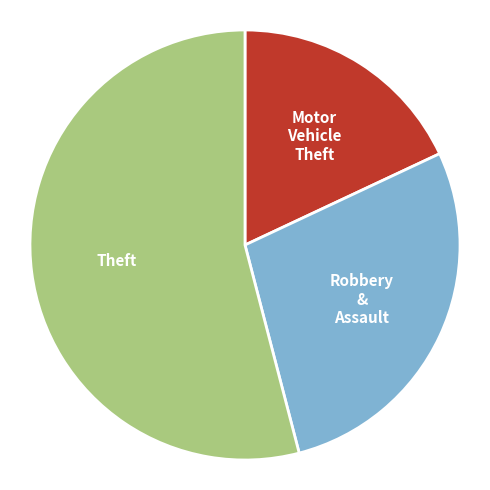

Is there any slice that represents more than half of the pie?

Yes